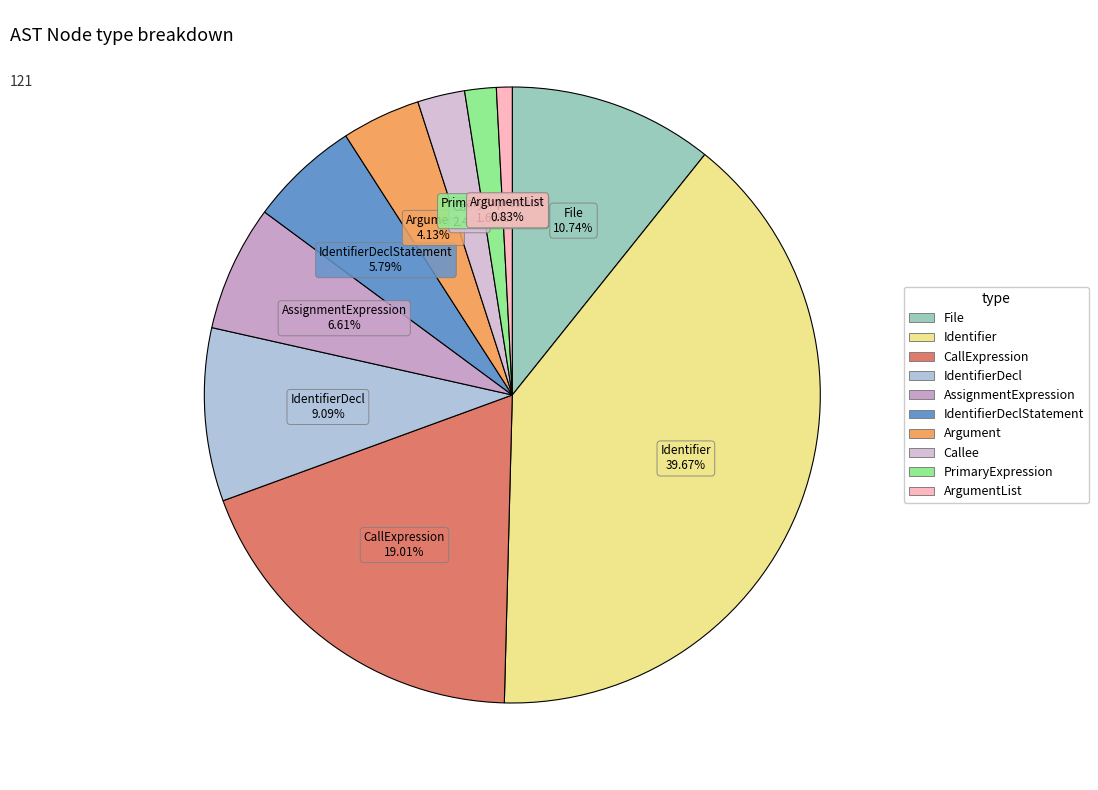

Which slice is the largest?

Identifier